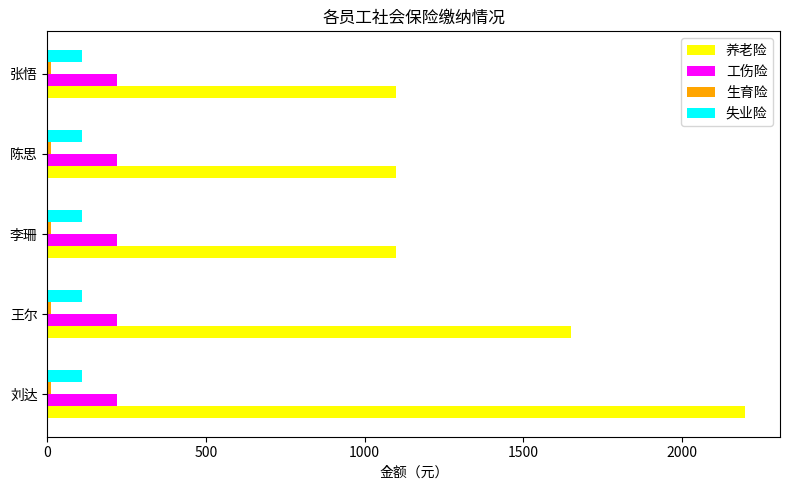

What is the difference between the second highest and minimum values in the 养老险 series?

550.0